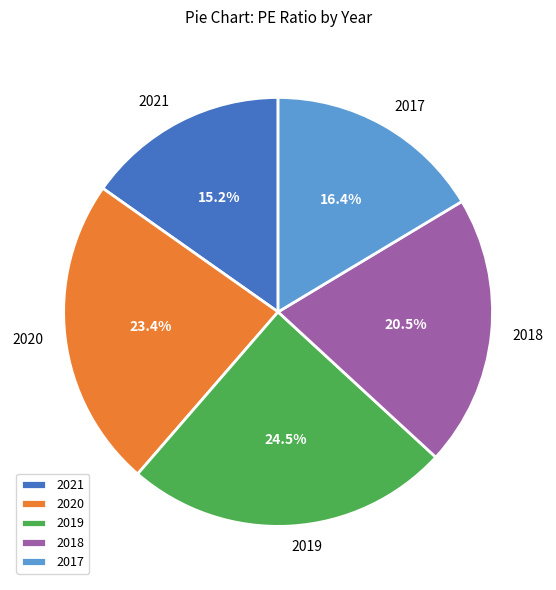

To the nearest percent, what is the difference between the largest and smallest slice percentages?

9%